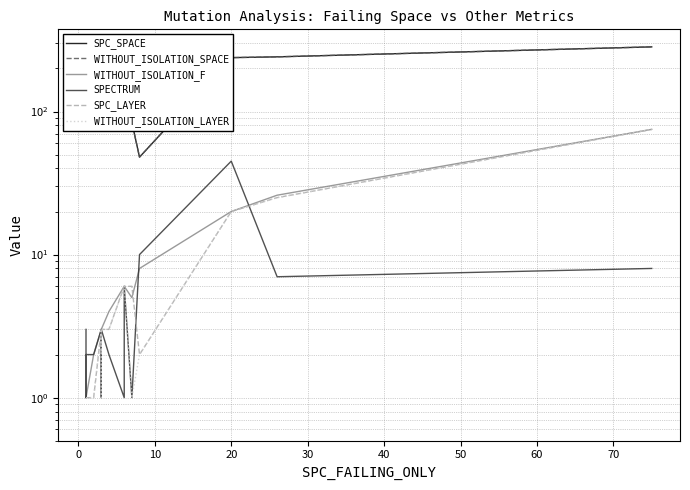

True or false: SPC_SPACE has a value of 322 at 20.

False